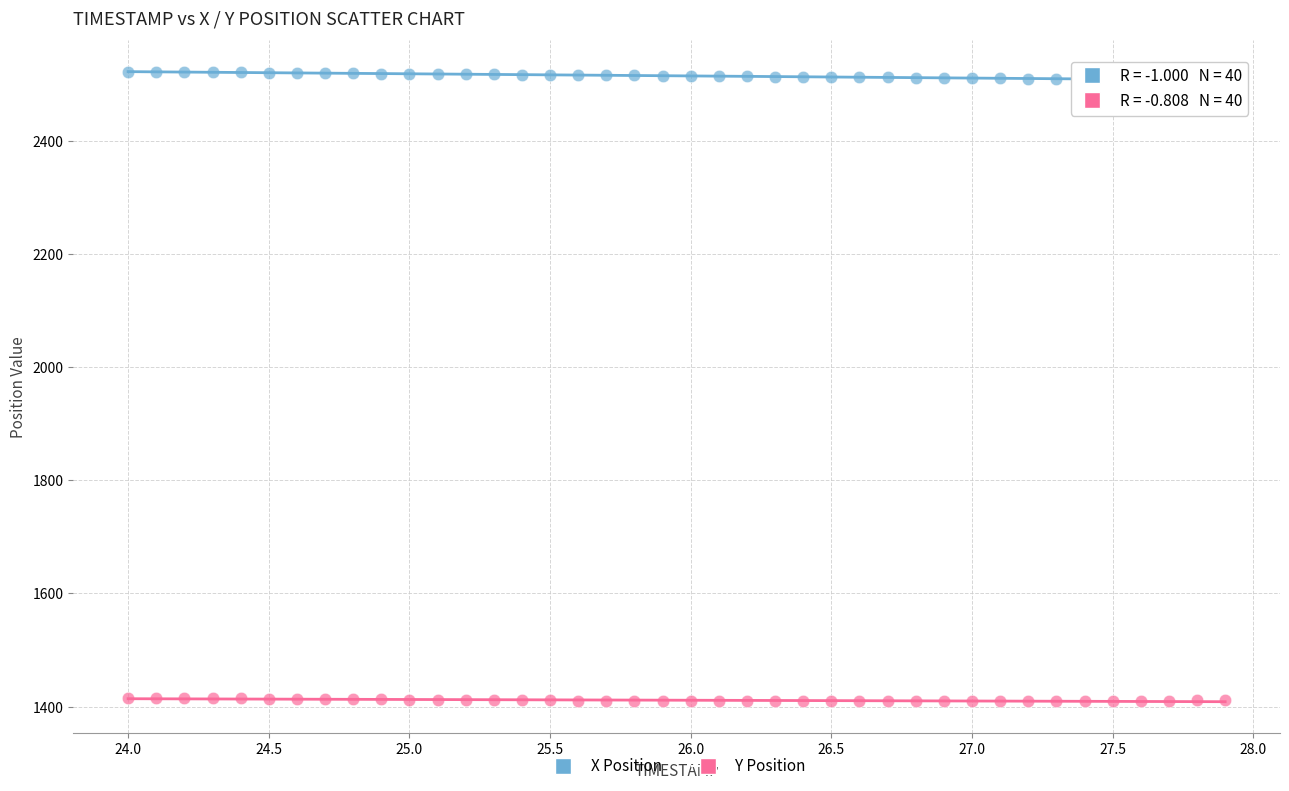

Across all data points, what is the range of X values (max minus min)?

3.9